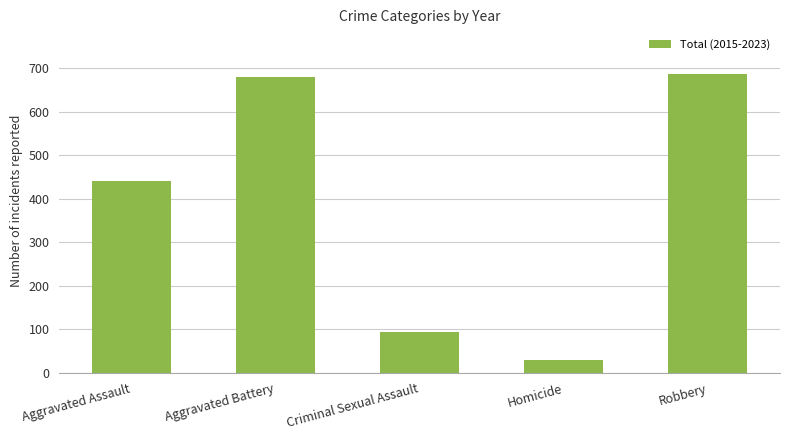

How many bars are there in total?

5